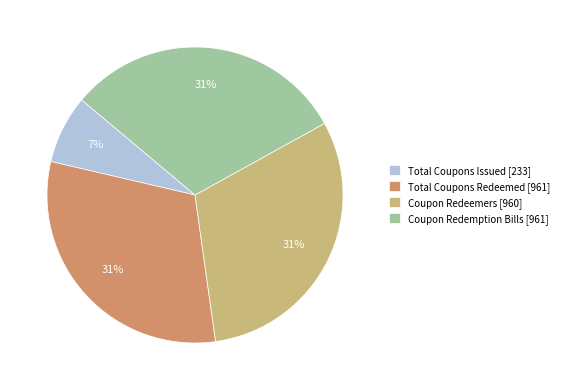

Count the number of slices in the pie.

4